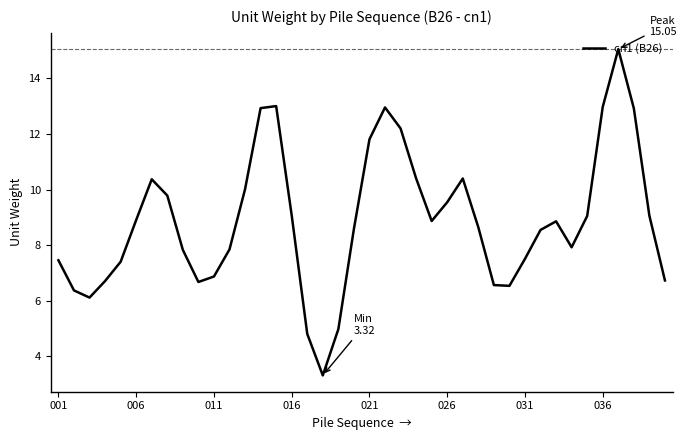

What is the smallest value displayed?

3.3